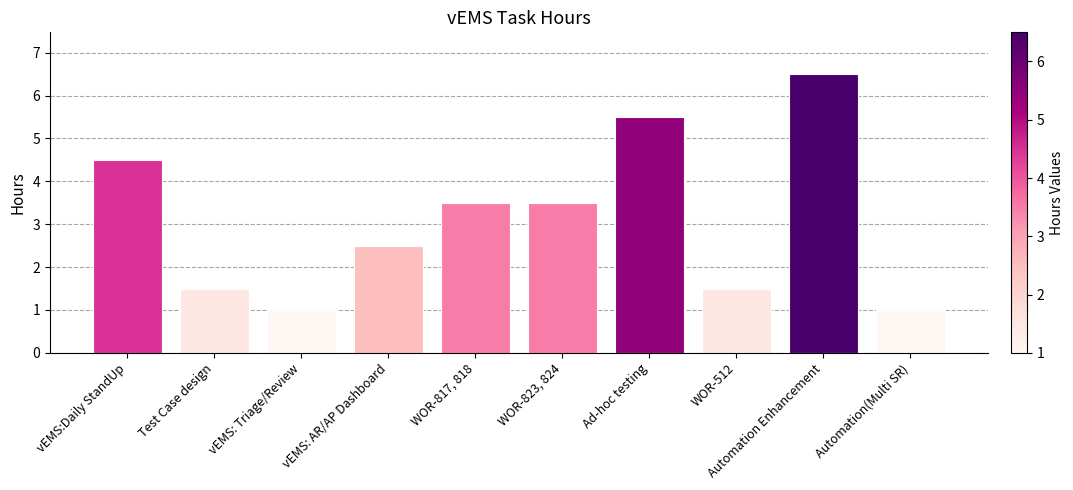

Which label corresponds to the largest value in the chart?

Automation Enhancement